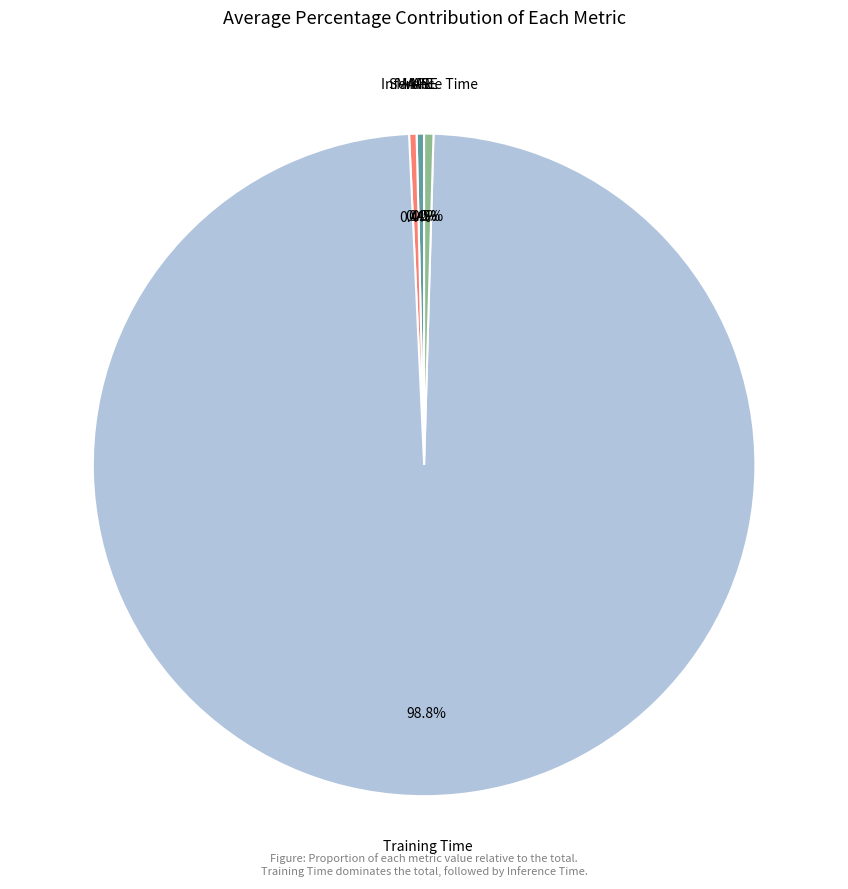

Does Inference Time represent more than half of the total?

No